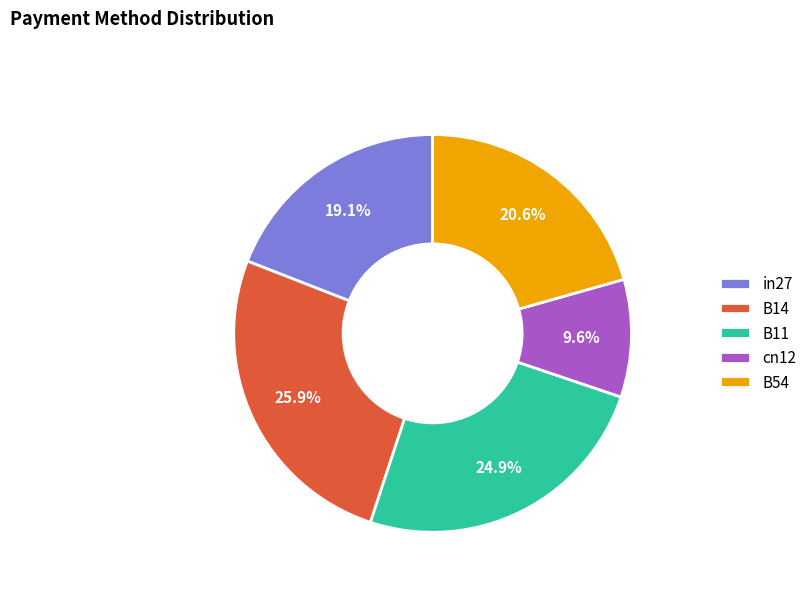

Does in27 account for over 50% of the chart?

No